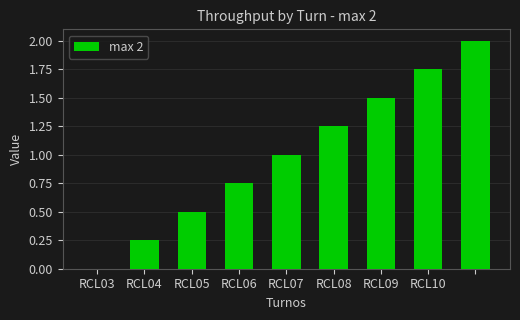

What is the greatest value displayed?

2.0